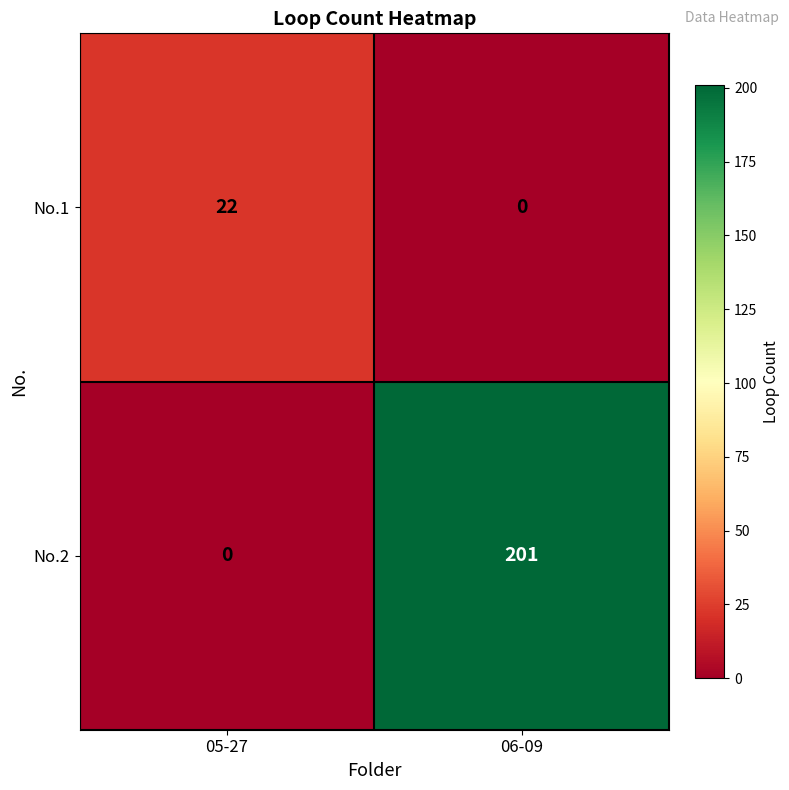

Reading right to left, transcribe all the data shown in this chart.

No.1: 06-09=0	05-27=22
No.2: 06-09=201	05-27=0